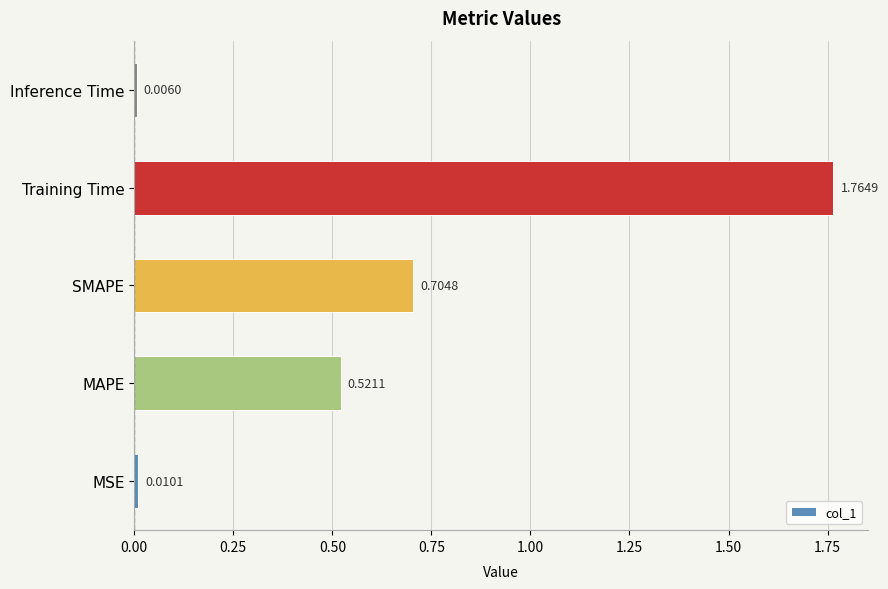

What is the average value?

0.6